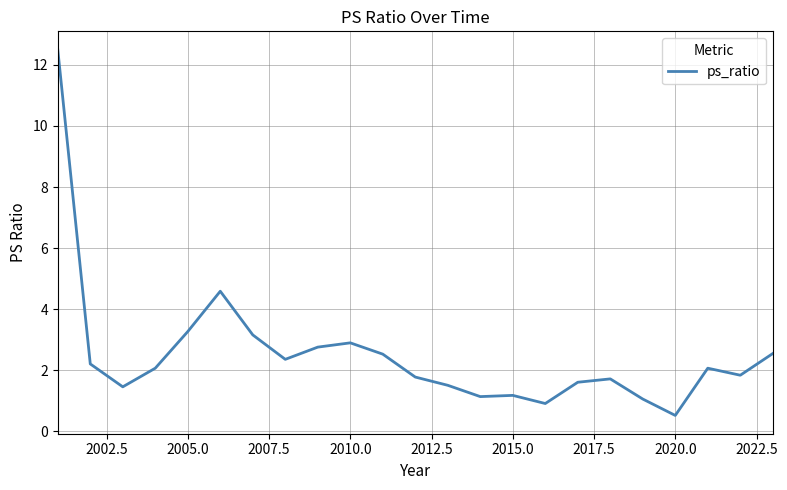

What is the greatest value displayed?

12.5